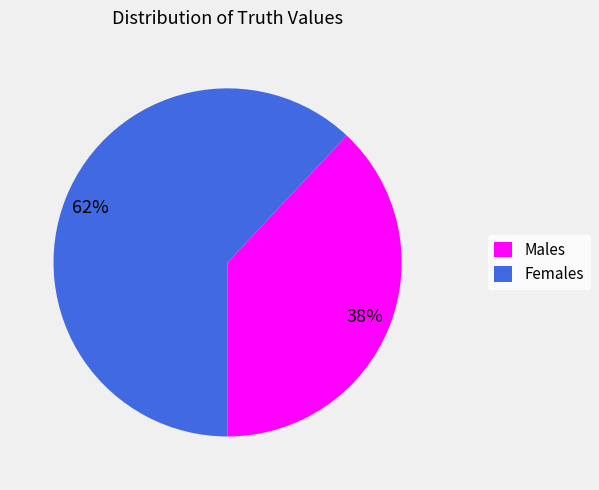

What is the smallest slice in the pie chart?

Males